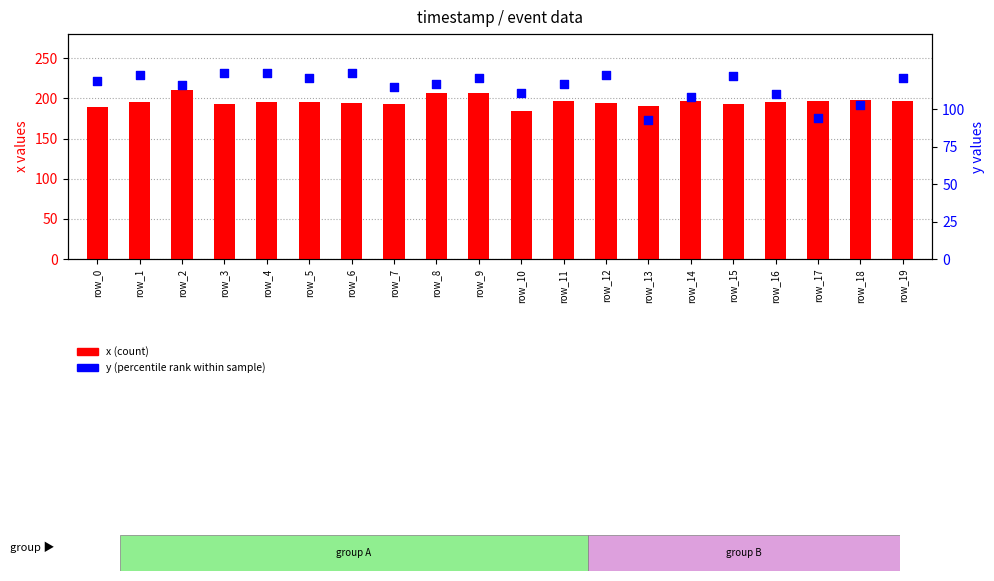

Which series contains the lowest Y value?

y (percentile rank)